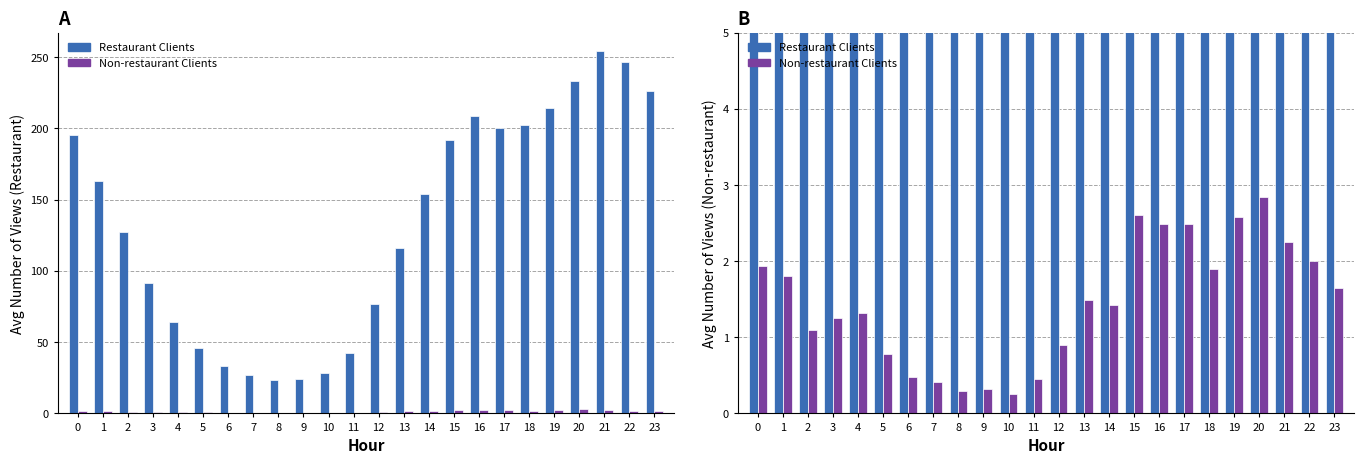

The Restaurant Clients series shows 45.9 at 5. True or false?

True